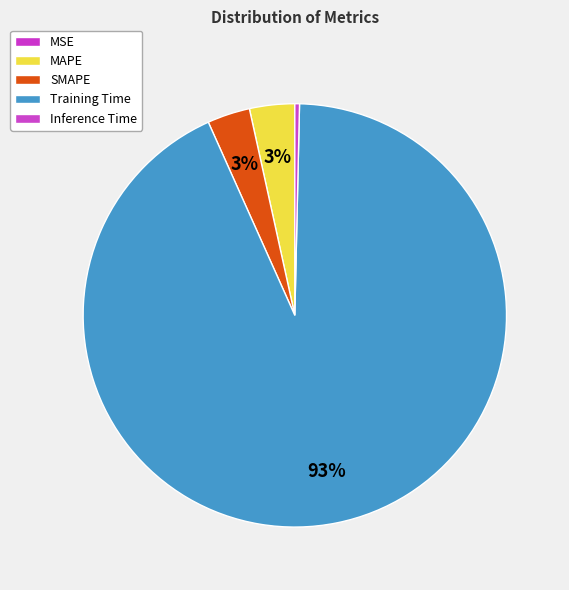

Is there a majority slice in this chart?

Yes